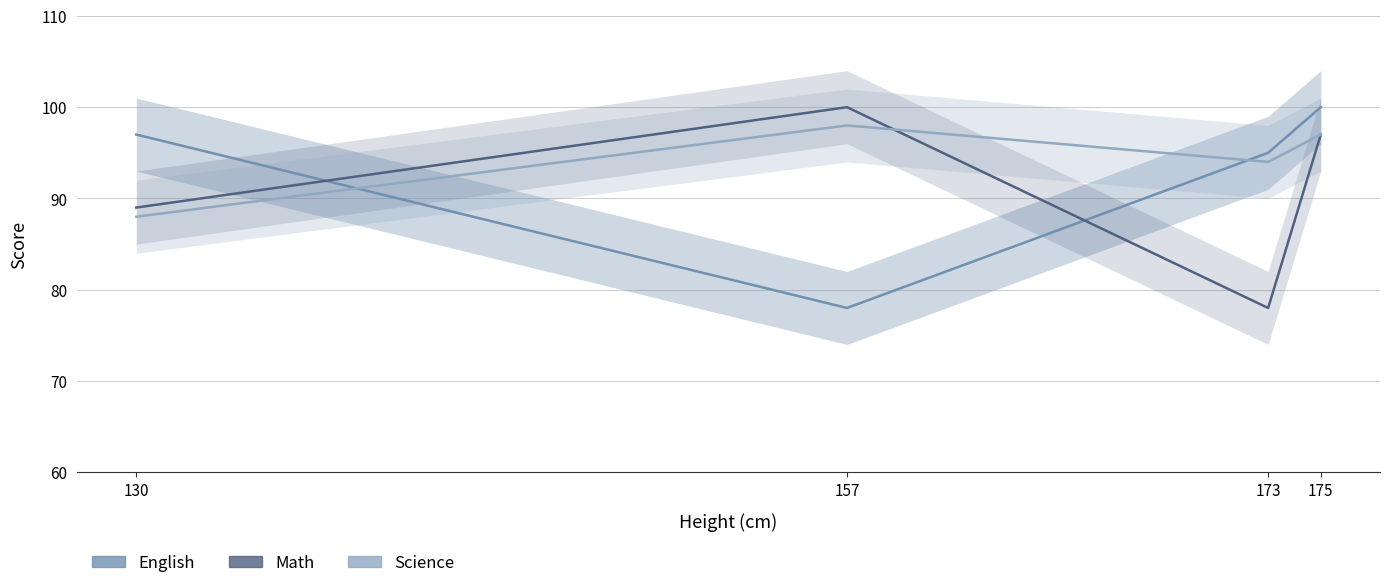

Which has a higher value, 157 or 130?

130